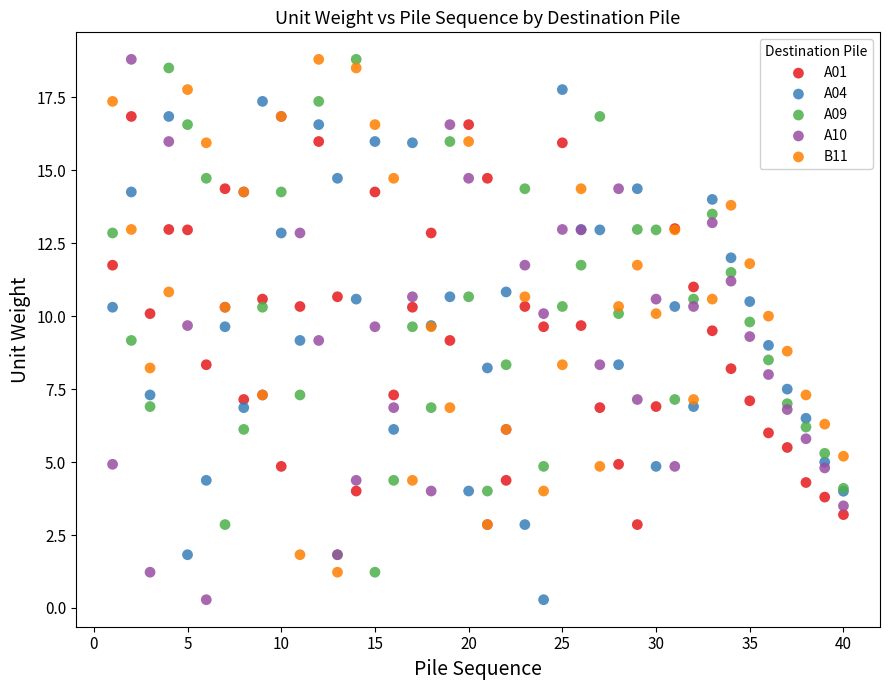

What is the X range (max minus min) for the scatter plot?

39.0